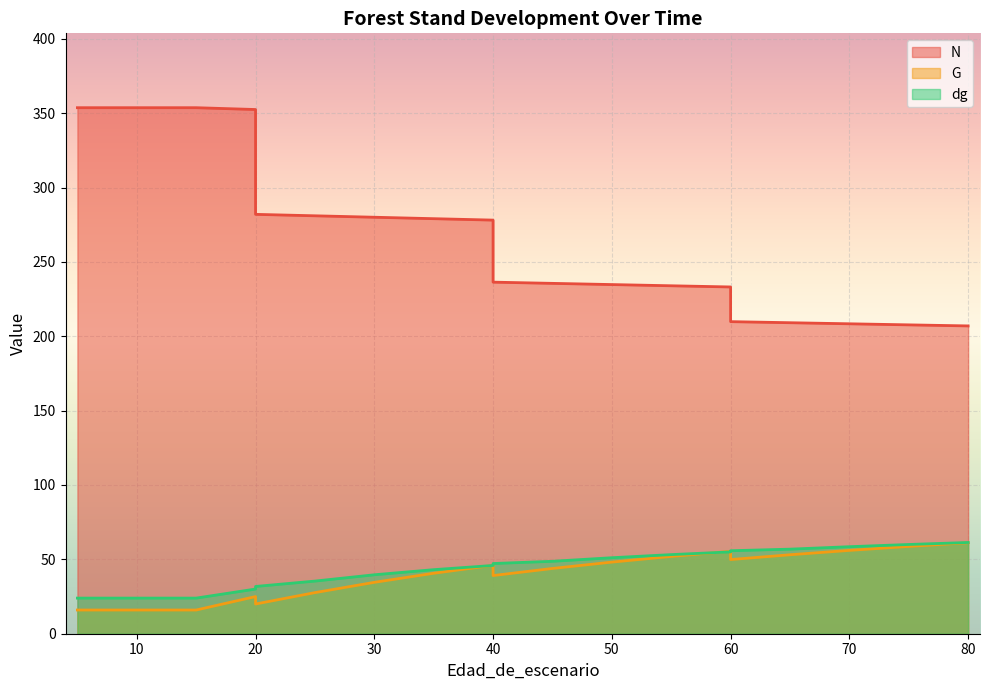

Reading left to right, what are all the values shown in this chart?

N: 5=353.7	5=353.7	10=353.7	15=353.7	20=352.5	20=282.0	25=281.0	30=280.0	35=279.1	40=278.1	40=236.4	45=235.6	50=234.8	55=233.9	60=233.2	60=209.8	65=209.1	70=208.4	75=207.7	80=207.0
G: 5=15.9	5=15.9	10=15.9	15=15.9	20=25.0	20=20.0	25=27.6	30=34.5	35=40.6	40=46.0	40=39.1	45=43.9	50=48.1	55=52.0	60=55.4	60=49.9	65=53.1	70=56.0	75=58.7	80=61.2
dg: 5=23.9	5=23.9	10=23.9	15=23.9	20=30.0	20=31.8	25=35.4	30=39.6	35=43.1	40=45.9	40=47.2	45=48.7	50=51.1	55=53.2	60=55.0	60=55.8	65=56.9	70=58.5	75=60.0	80=61.4